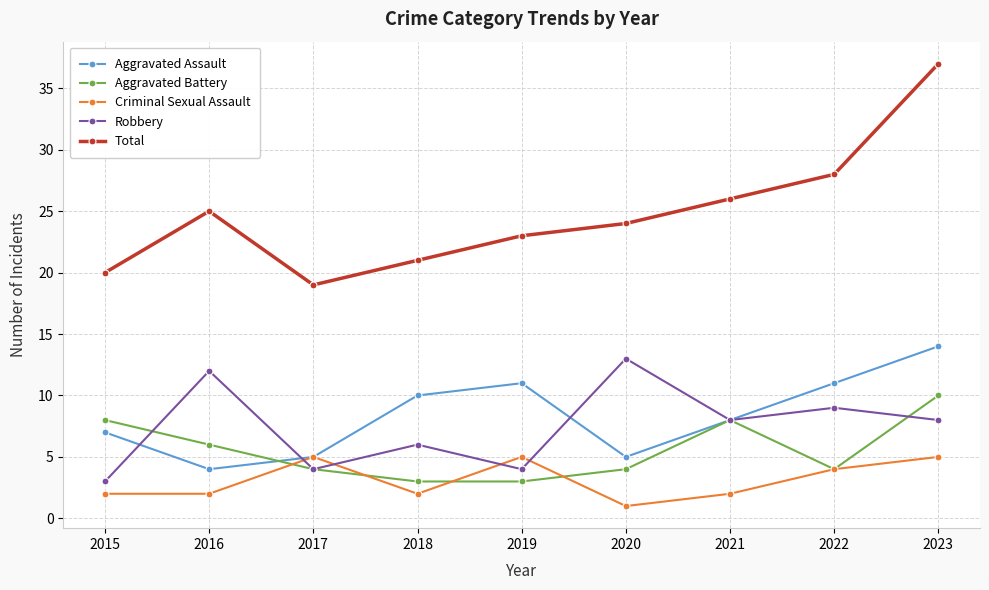

What is the average value of the Total series?

25